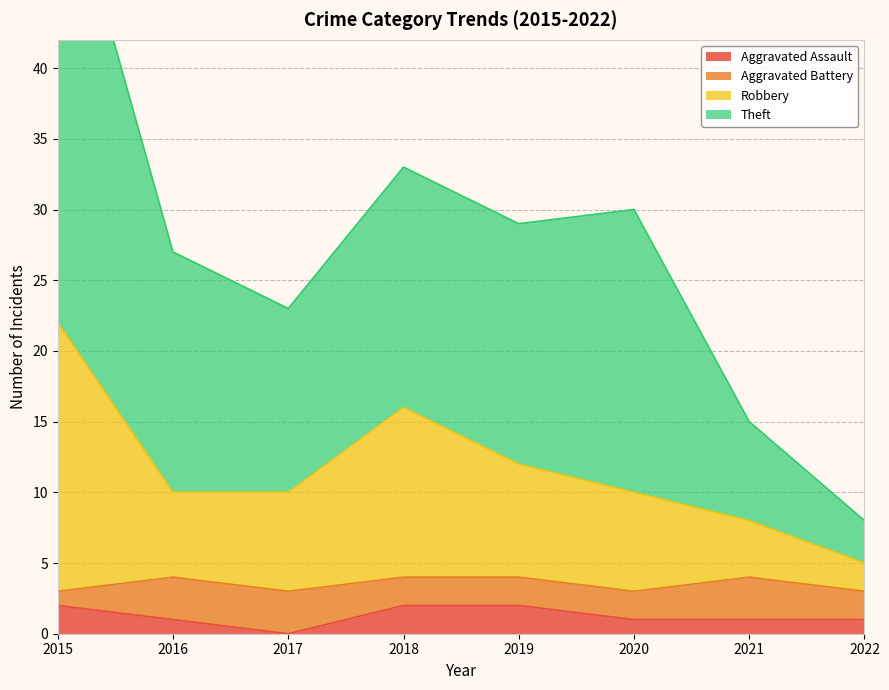

At which category does Theft reach its first local valley?

2017